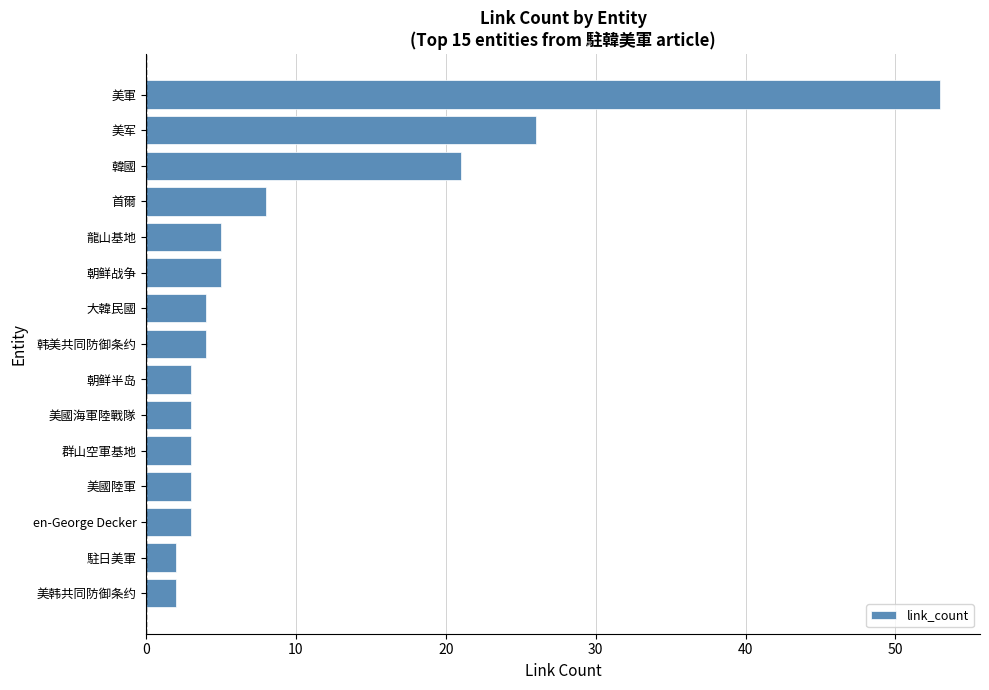

Is it true that the value at 韓國 is 31?

False